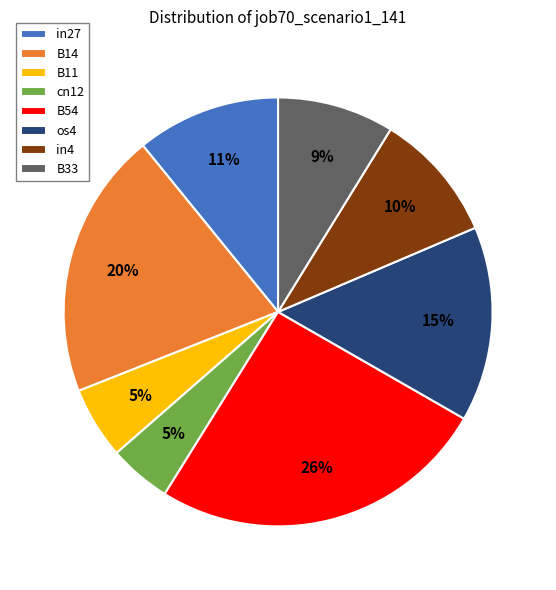

Count the number of slices in the pie.

8